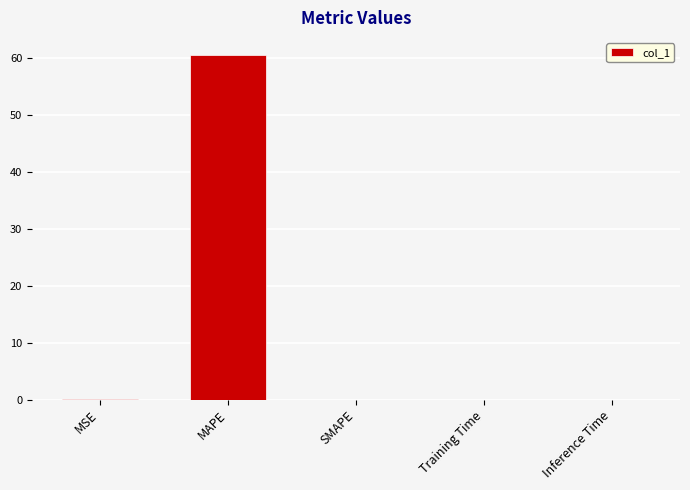

At which category does the chart reach its peak across all series?

MAPE